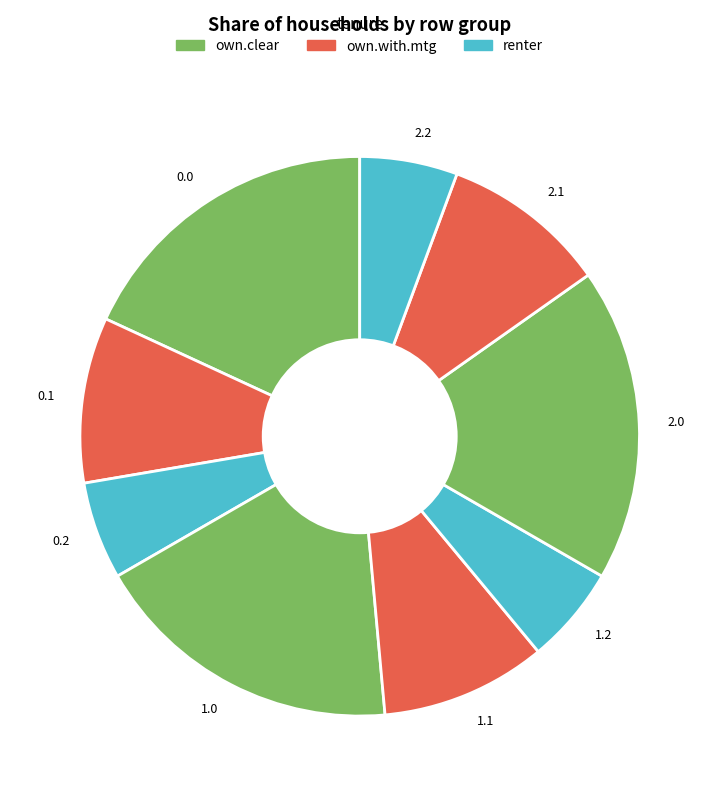

How many slices are in this pie chart?

9